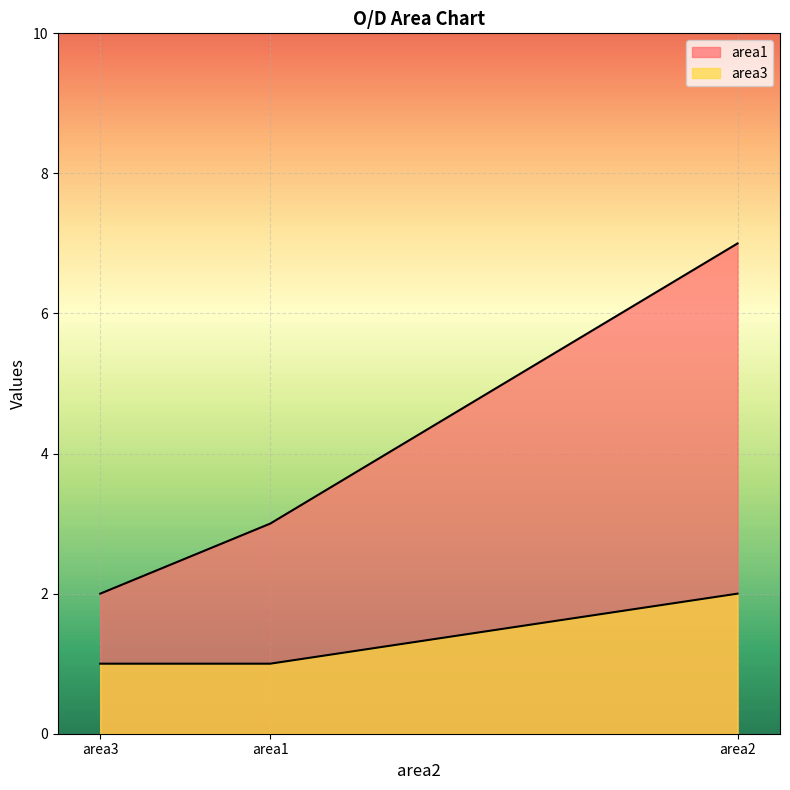

What is the difference between the maximum and minimum values in the area3 series?

1